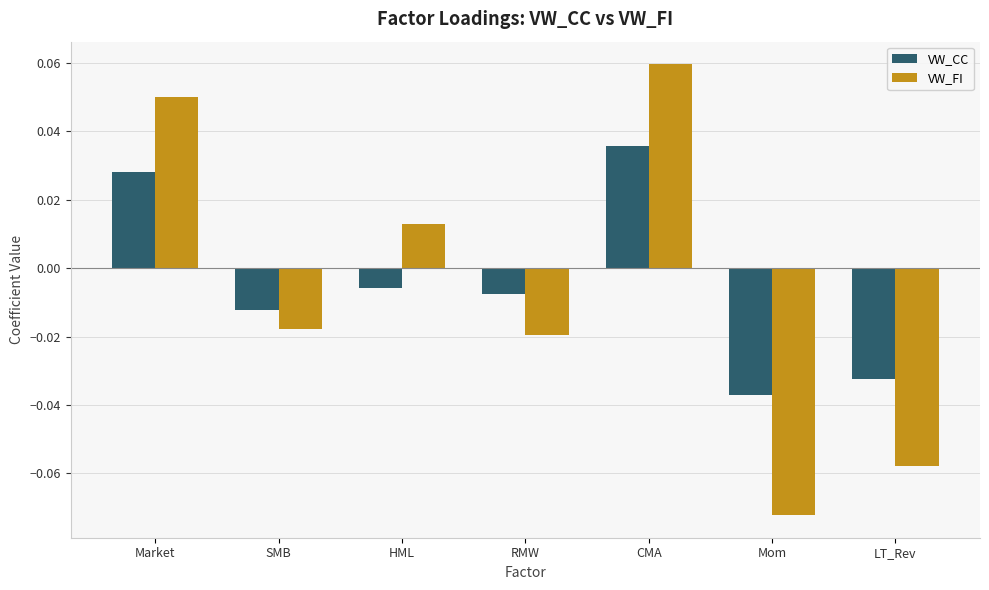

How many bars are there in total?

14